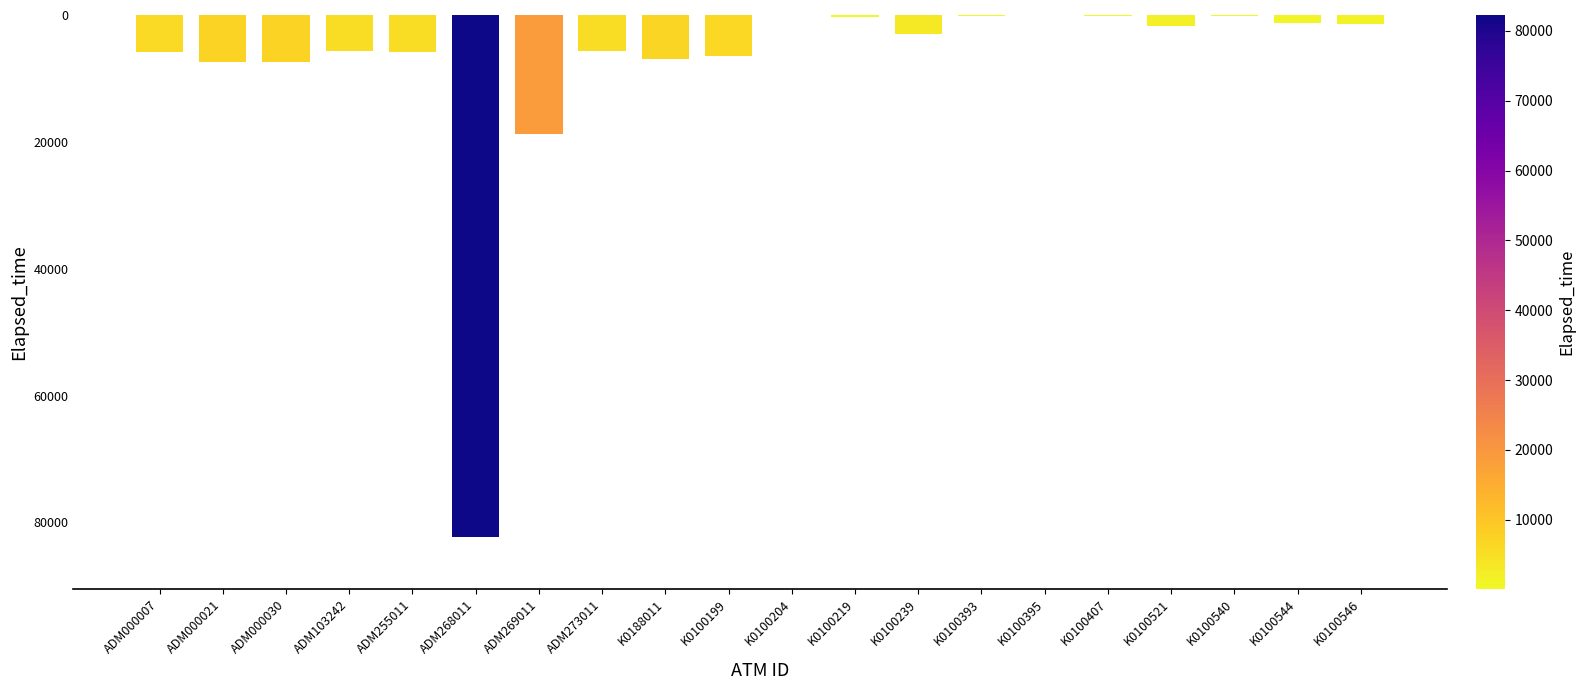

What is the minimum value shown in the chart?

-82287